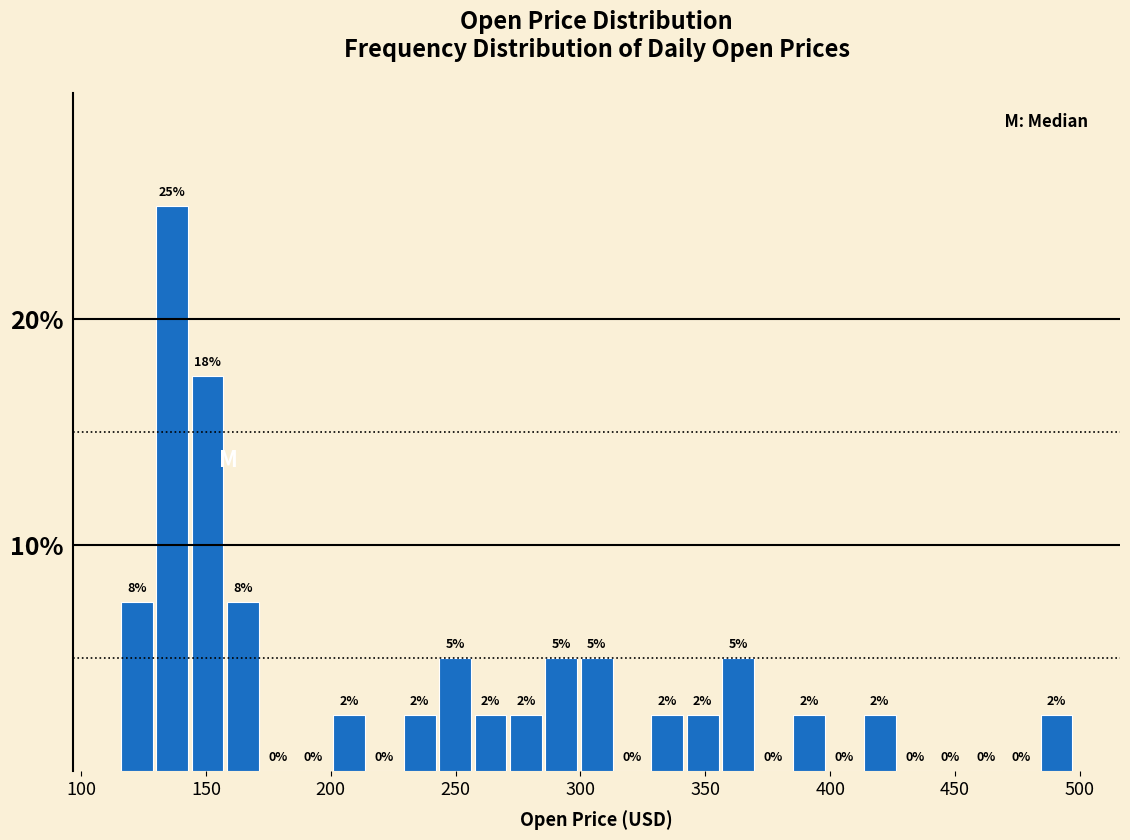

Read against the x-axis, roughly where is the centre of the tallest bar?

135